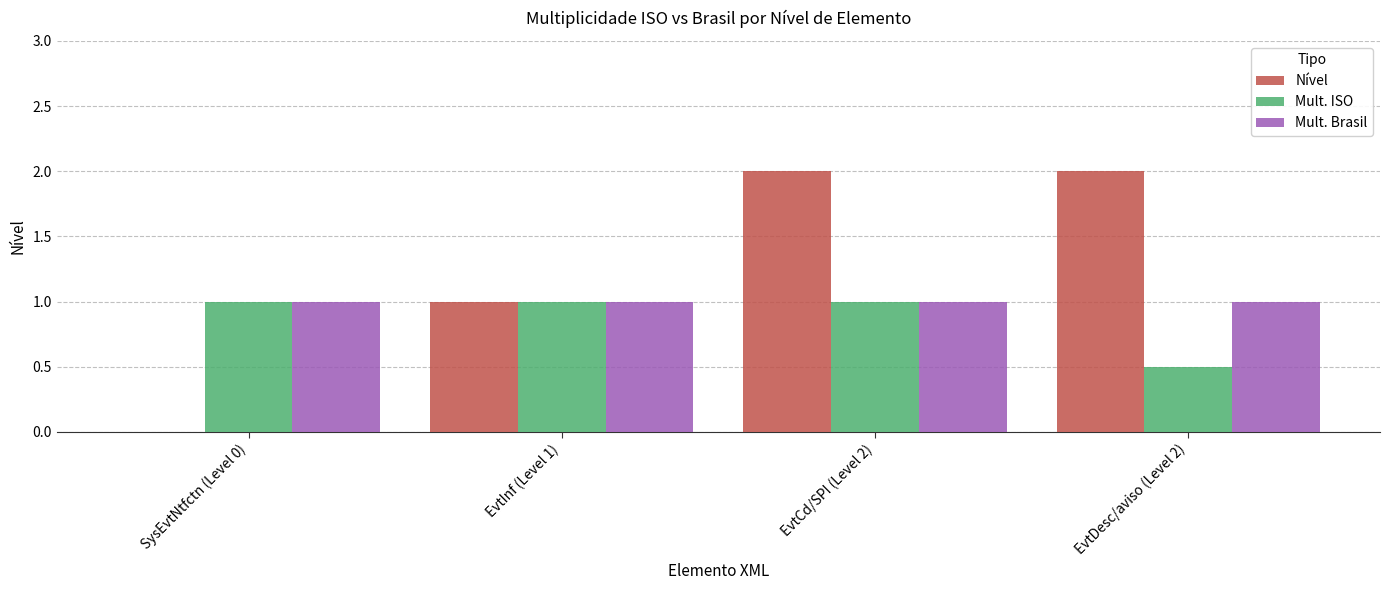

Between SysEvtNtfctn (Level 0) and EvtCd/SPI (Level 2), which series saw the biggest shift?

Nível